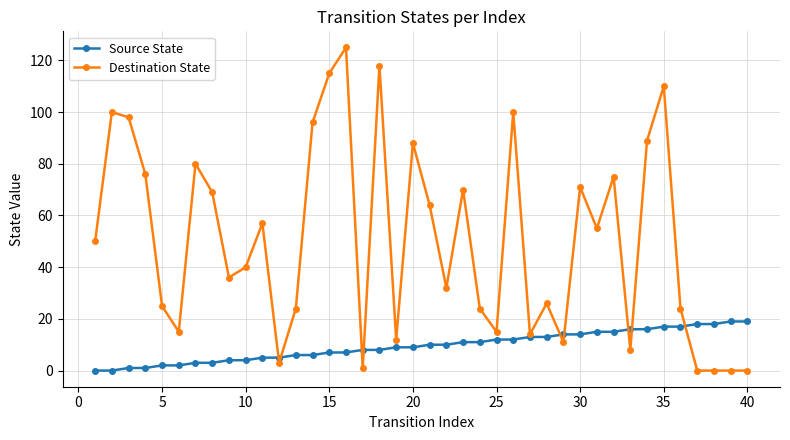

Which series has the widest spread of values?

Destination State